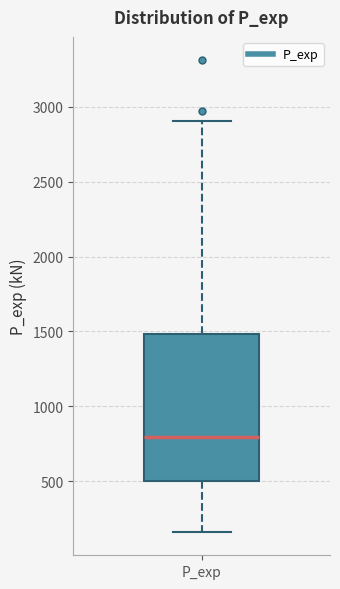

Where does the upper whisker of the box for P_exp end on the y-axis? The values are not printed on the chart, so give them approximately, as read against the axis.

2900